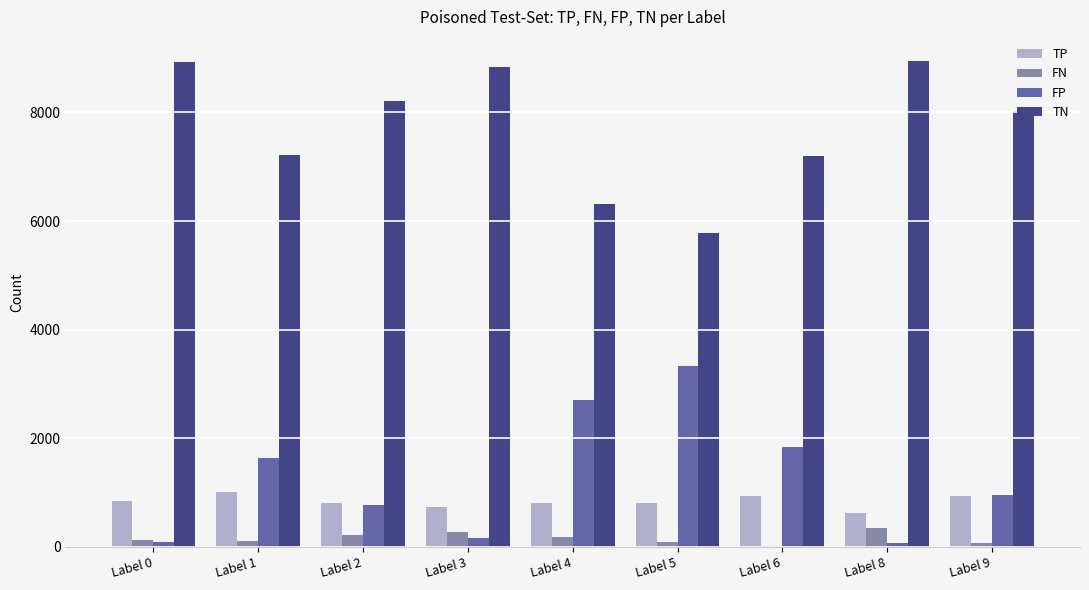

What is the highest value of the FP series?

3328